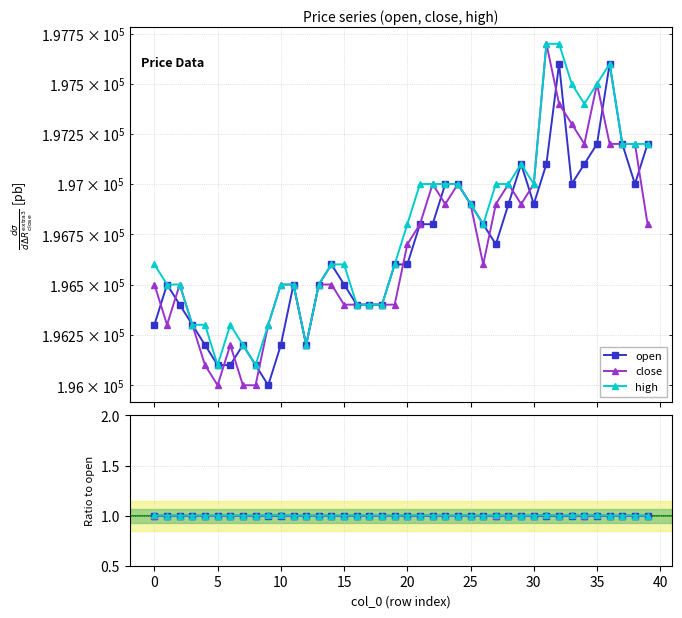

True or false: open and close intersect in this chart.

True